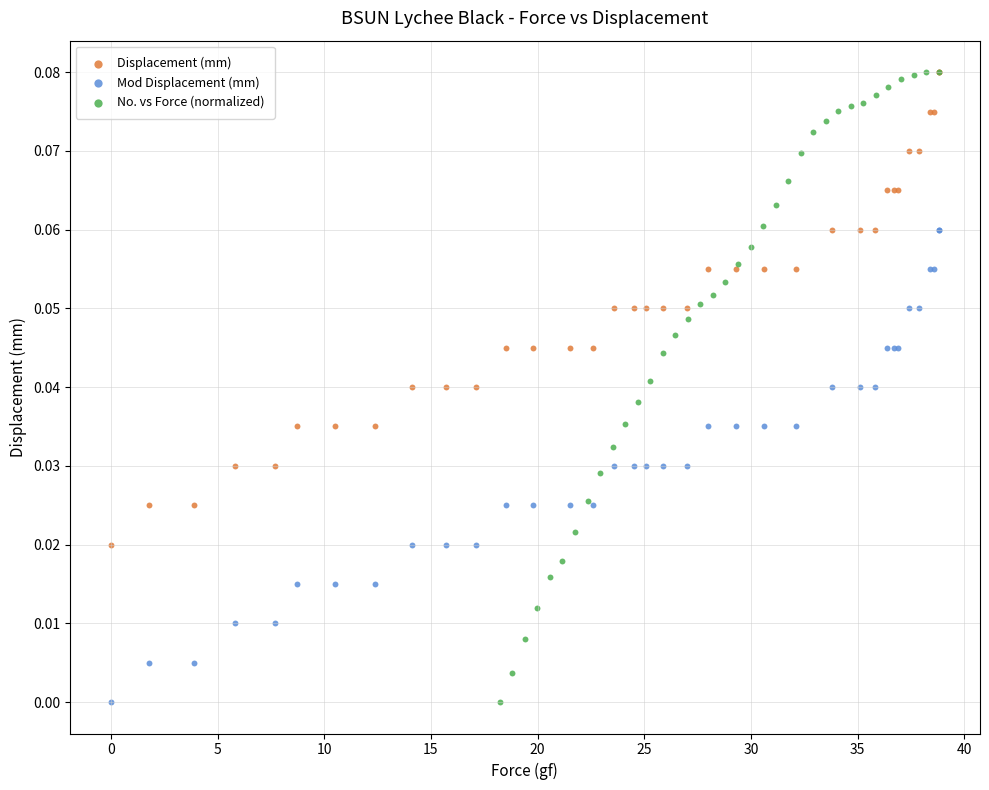

Which series has the widest spread of Y values?

No. vs Force (normalized)